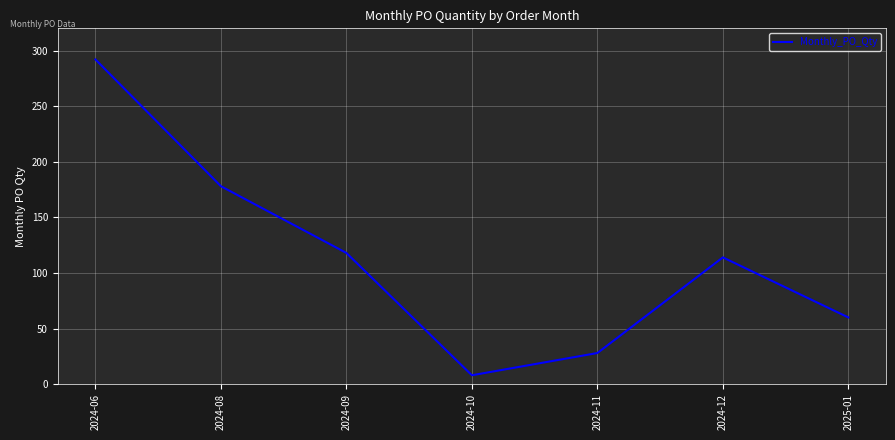

The chart shows a value of 114 at 2024-12. True or false?

True